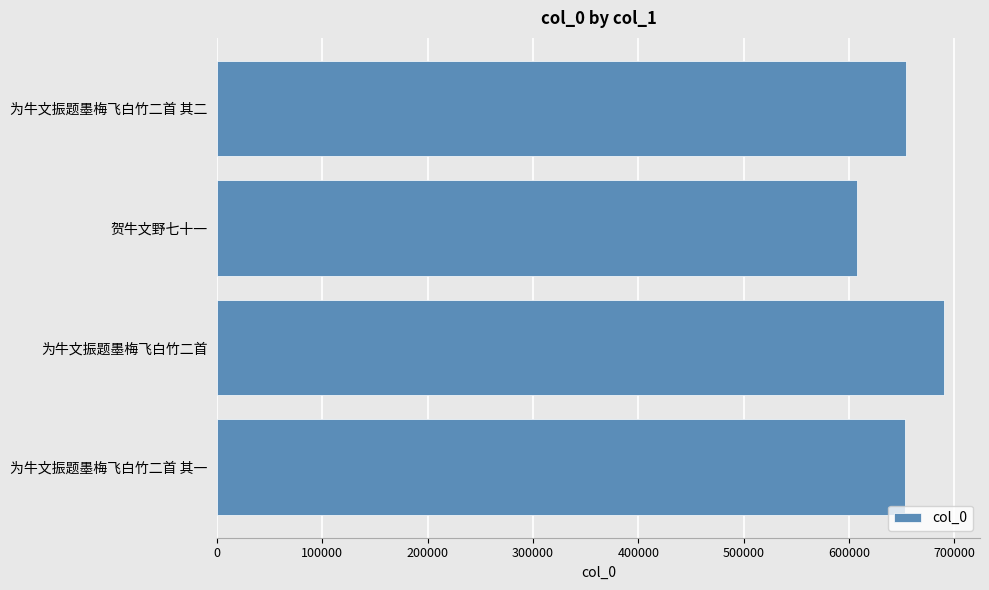

Read the value at 为牛文振题墨梅飞白竹二首 其二, to the nearest 10.

653740